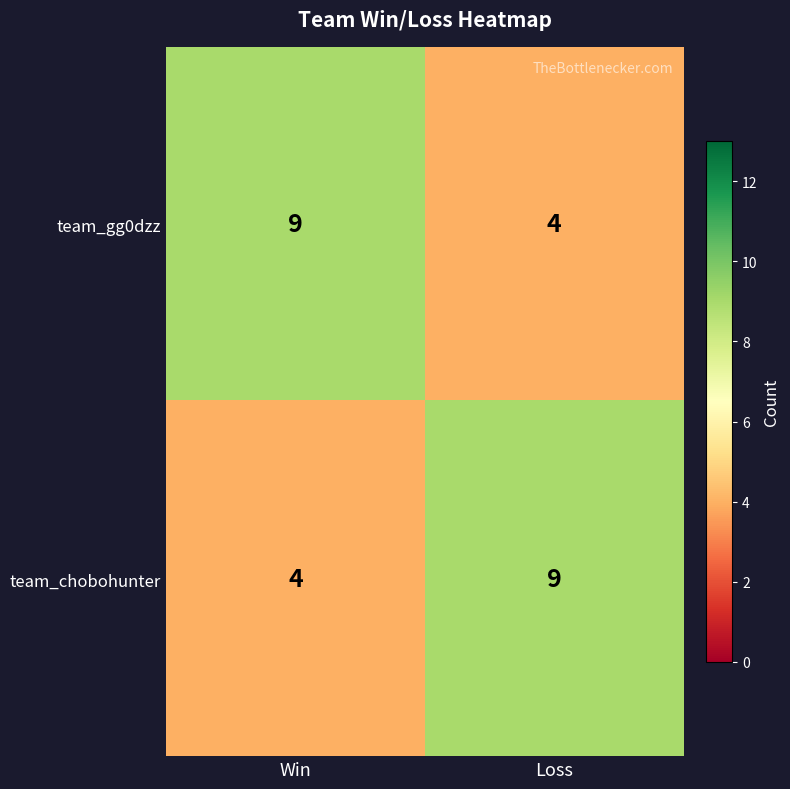

What is the sum of all team_gg0dzz values?

13